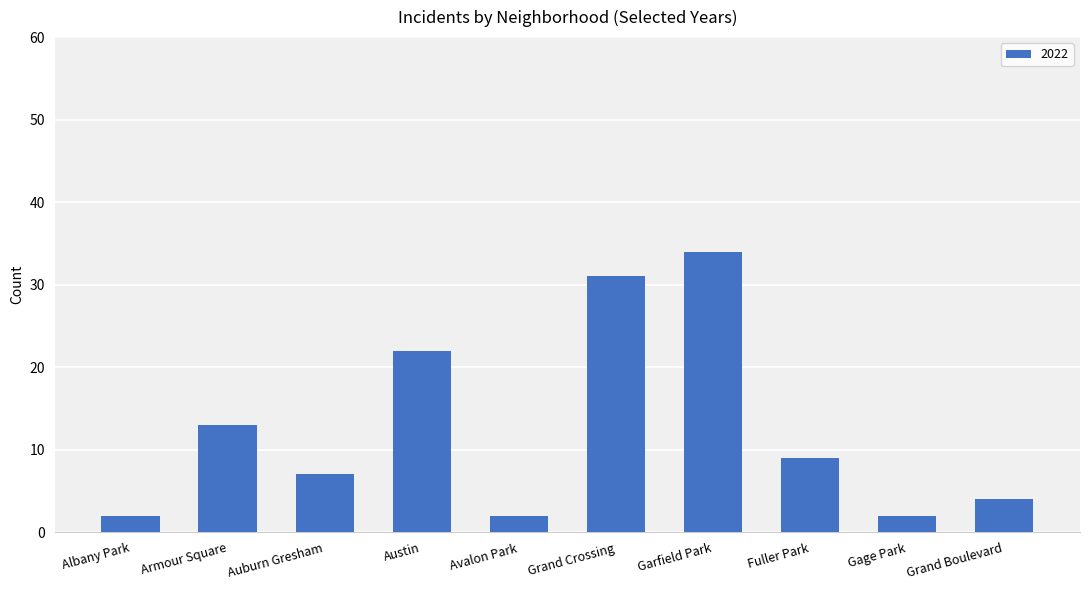

What is the approximate value at Auburn Gresham, to the nearest 10?

10